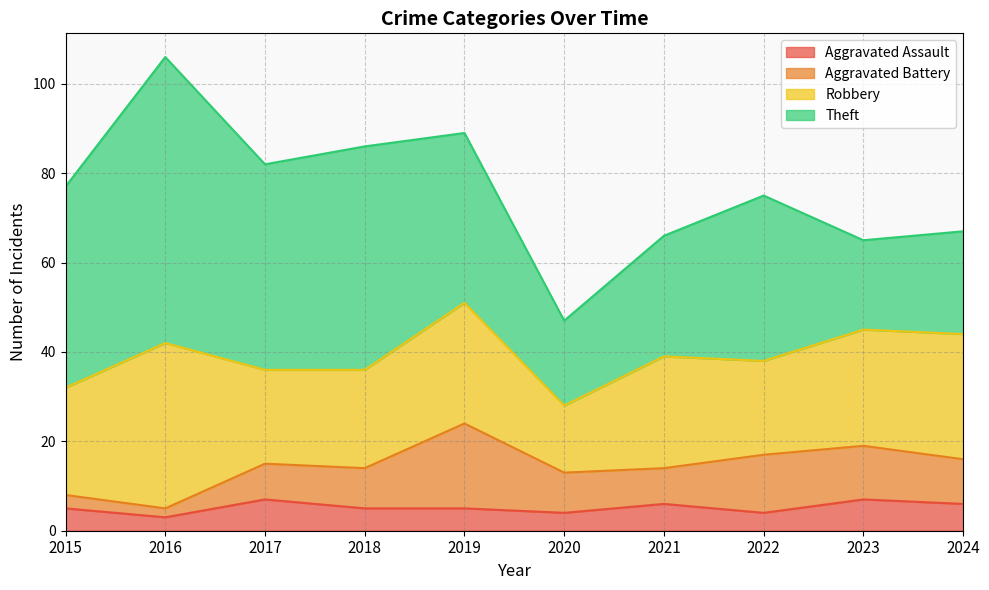

At which category does Theft reach its first local peak?

2016